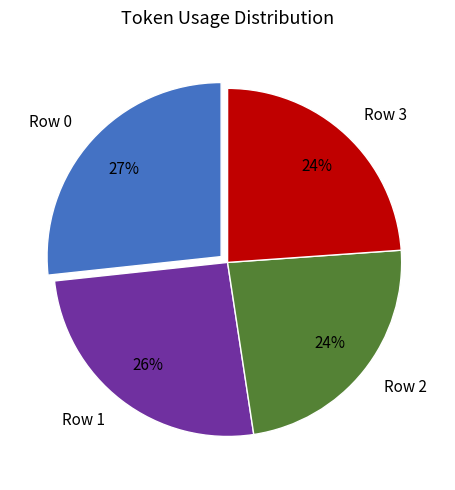

True or false: Row 2 accounts for 24% of the total.

True